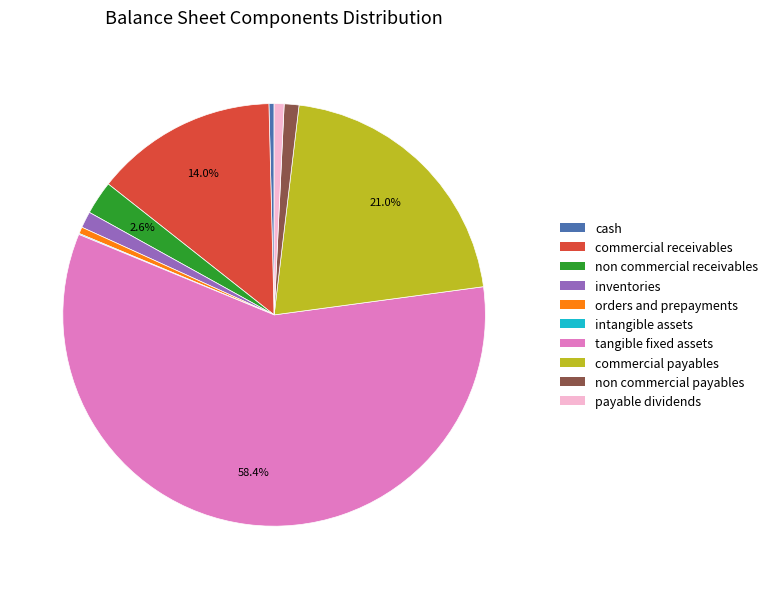

Is there any slice that represents more than half of the pie?

Yes